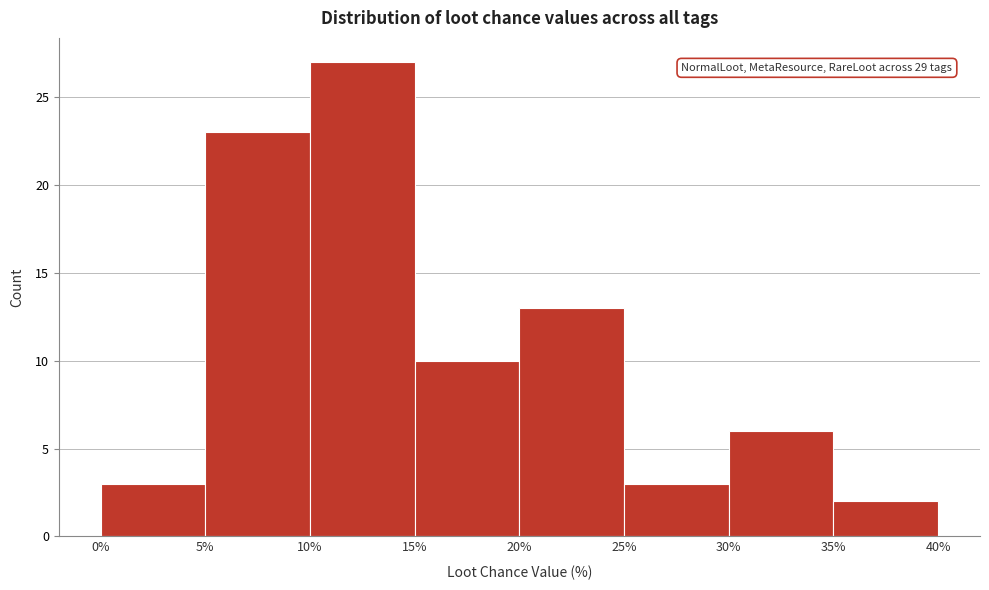

Over which range of the x-axis is the bar tallest?

10% to 15%